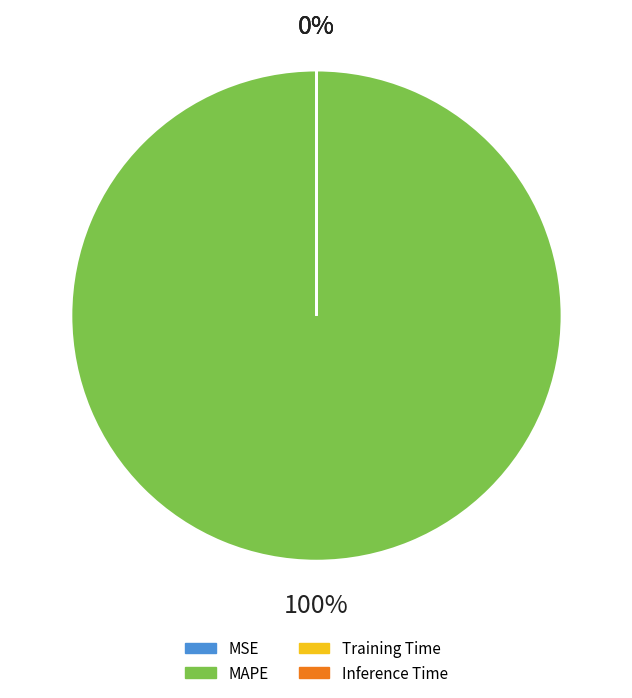

To the nearest percent, what is the average slice percentage?

25%